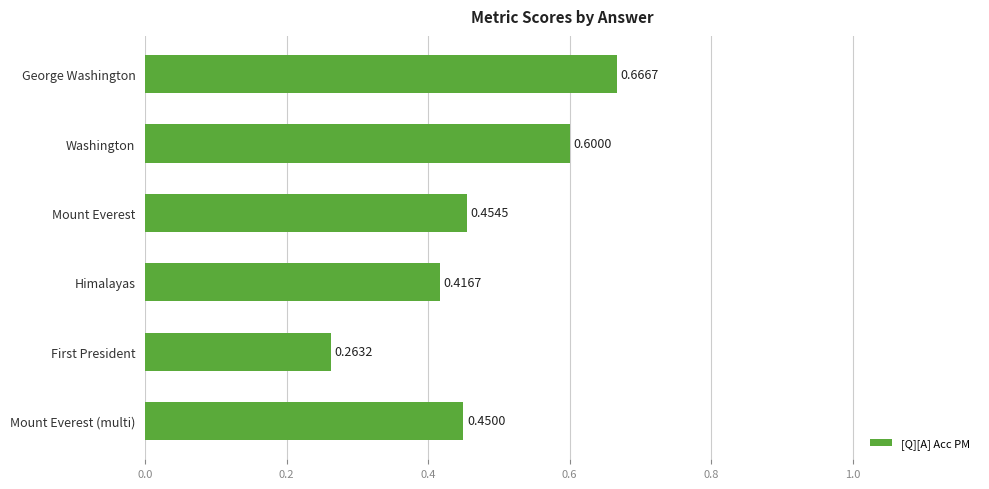

At which label is the value closest to 0?

First President